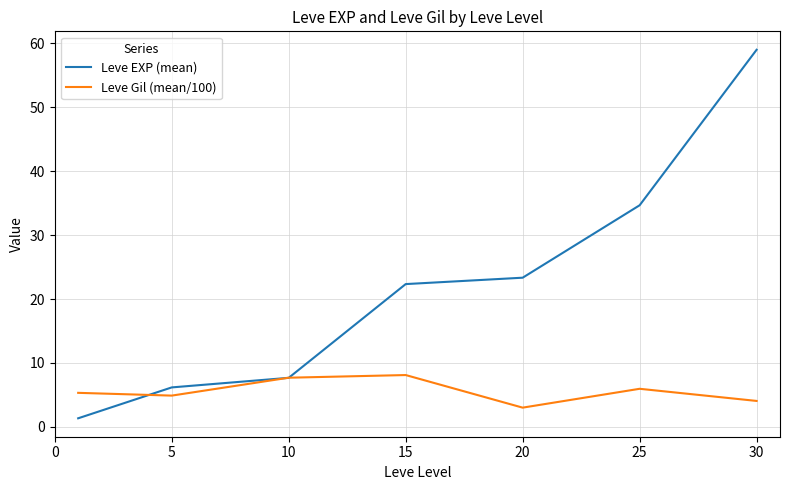

Rank the series by their average value, from lowest to highest.

Leve Gil (mean/100), Leve EXP (mean)